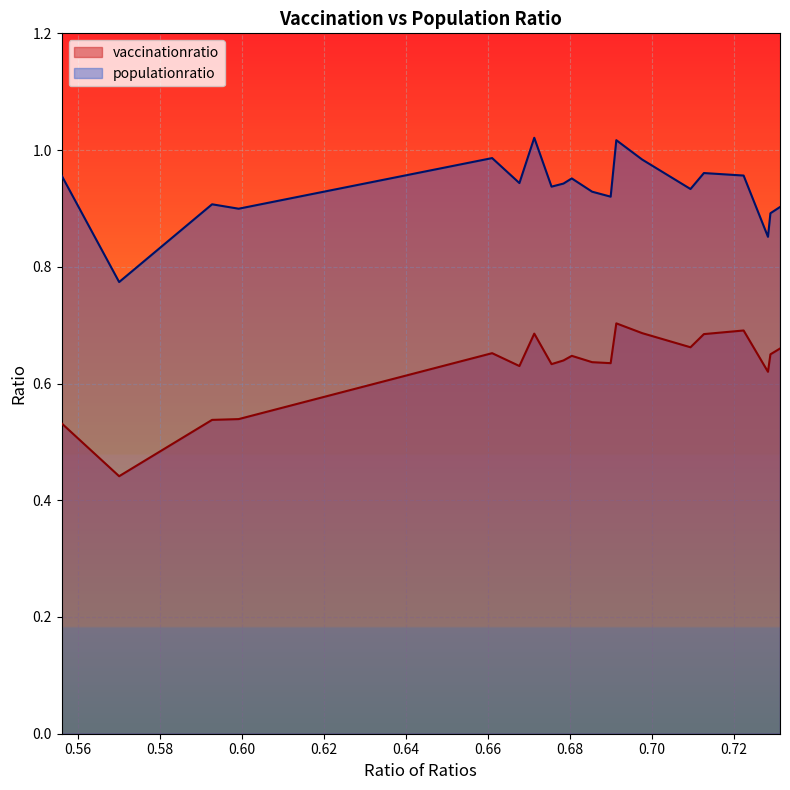

Where is vaccinationratio nearest to the value 0?

0.5701193135950359